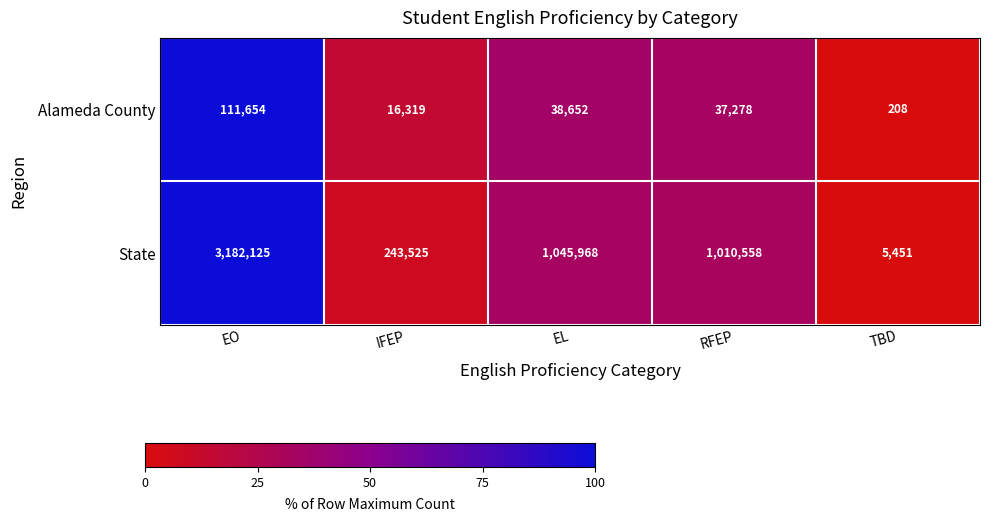

Count the number of data series in this chart.

2